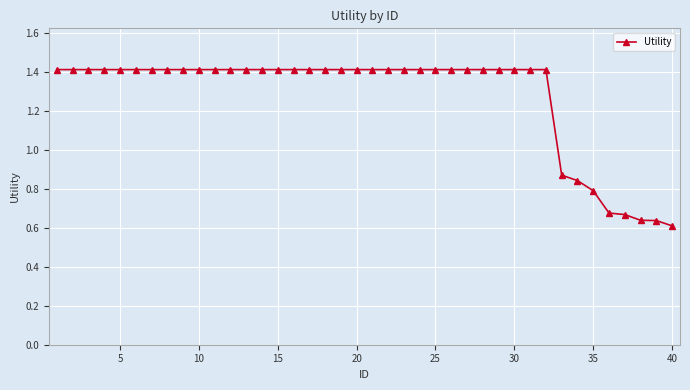

What is the average value?

1.3